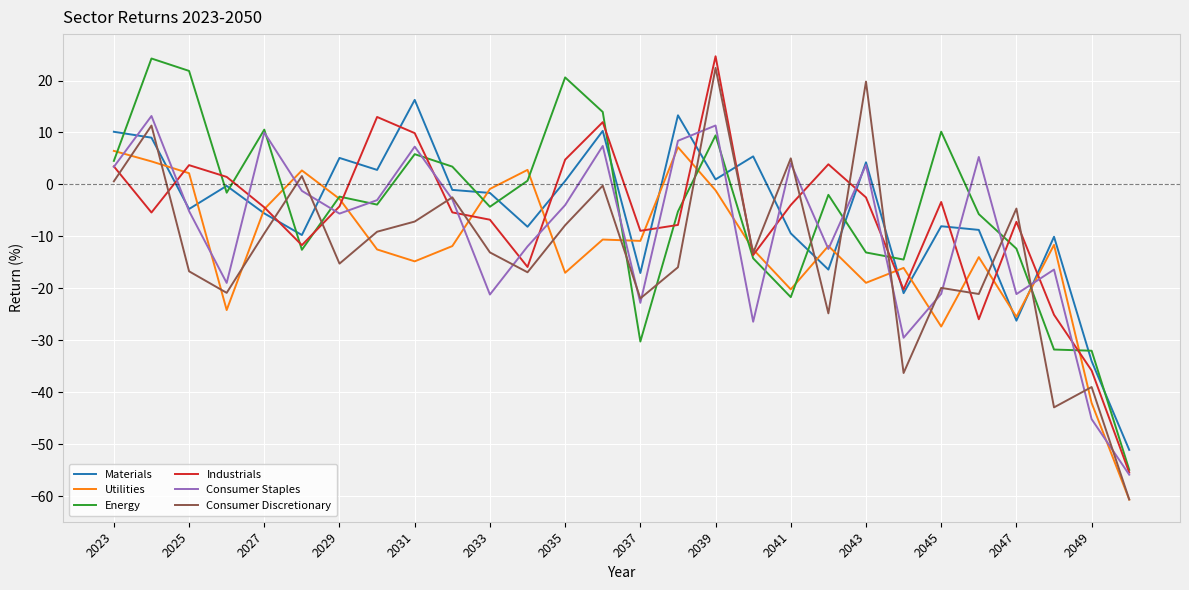

What is the lowest value of the Consumer Staples series?

-55.9